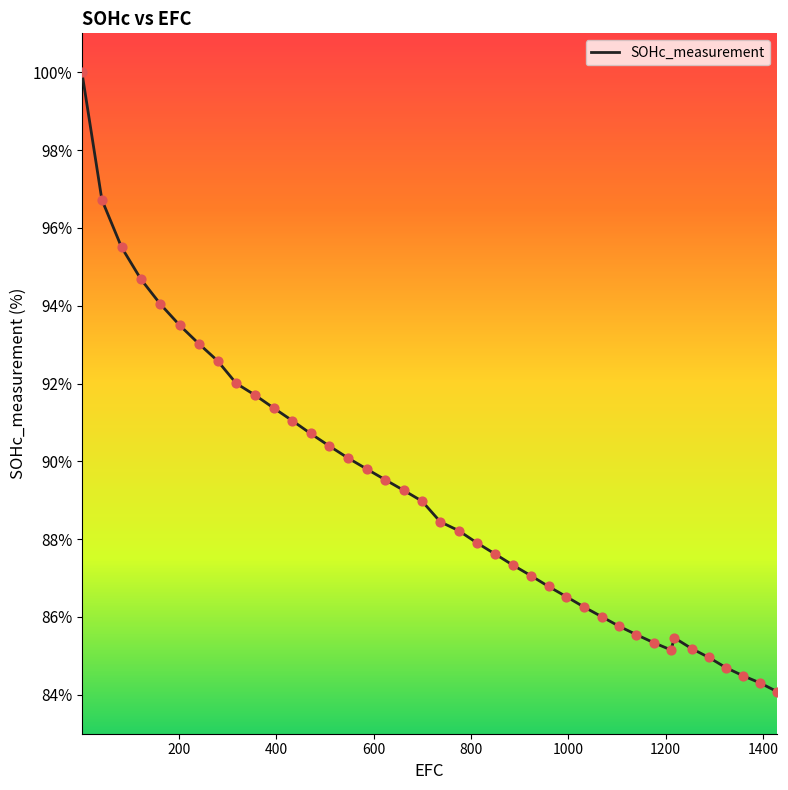

What is the greatest value displayed?

100.0